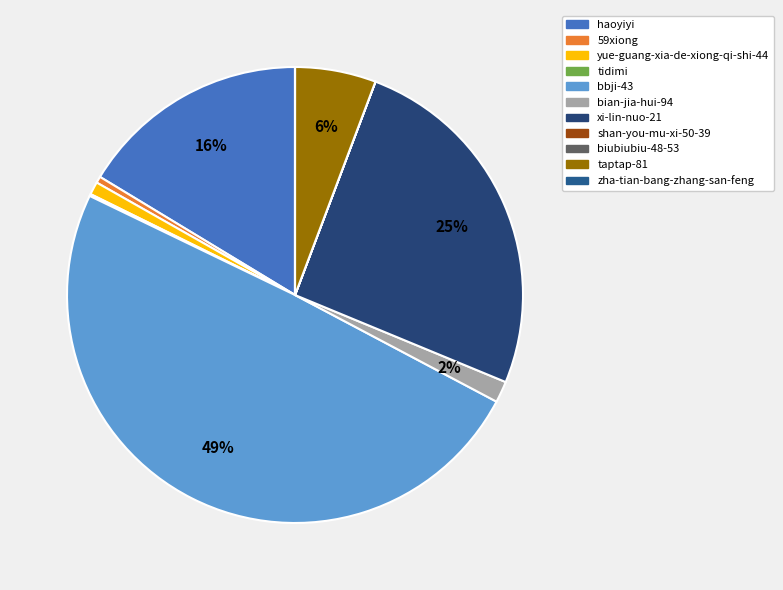

What is the smallest slice in the pie chart?

biubiubiu-48-53